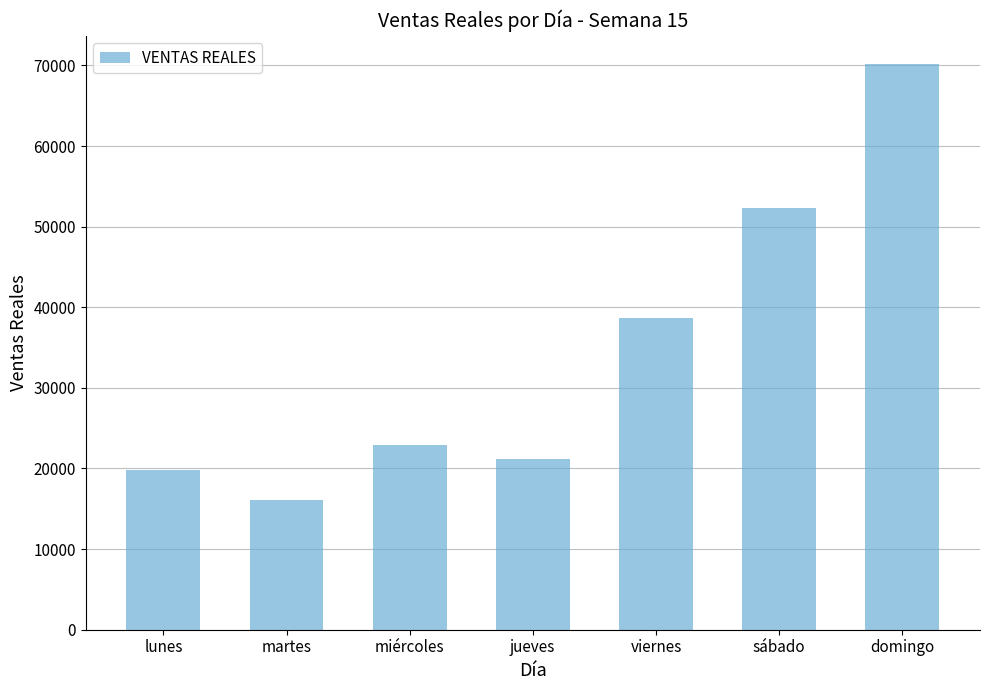

What position from the right is miércoles?

5